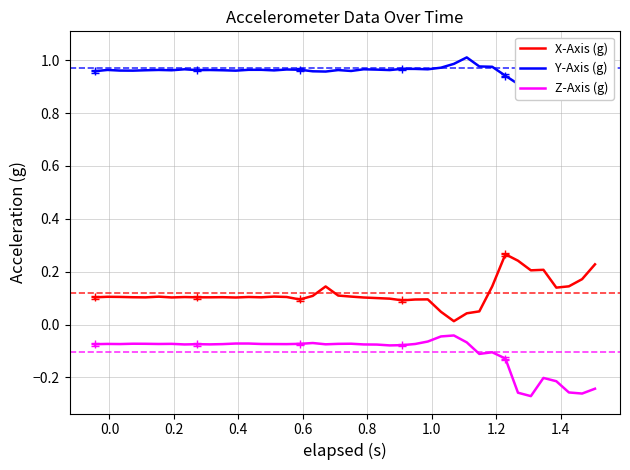

True or false: X-Axis (g) and Z-Axis (g) intersect in this chart.

False